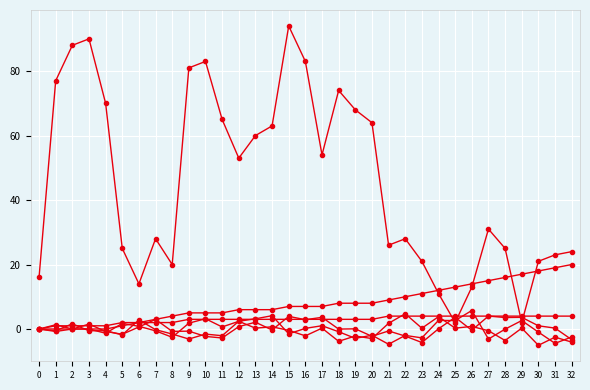

Is this an area chart (filled region under the line)?

No